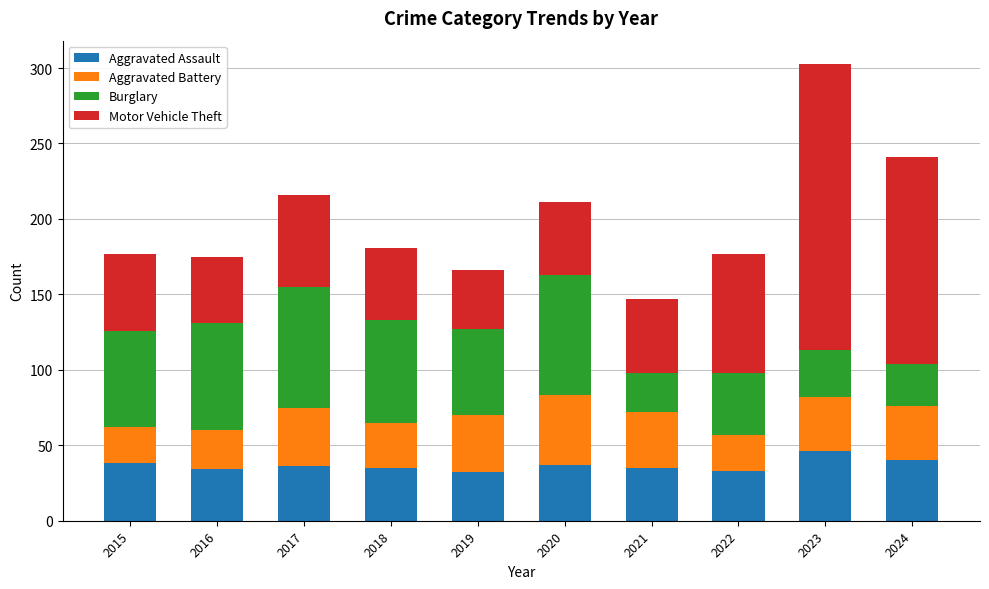

The Aggravated Assault series shows 33 at 2022. True or false?

True